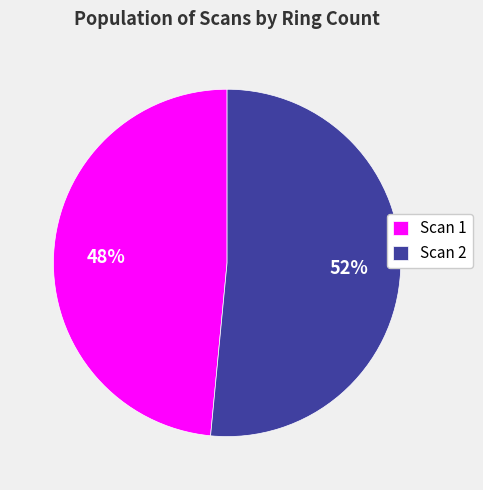

True or false: Scan 2 accounts for 52% of the total.

True